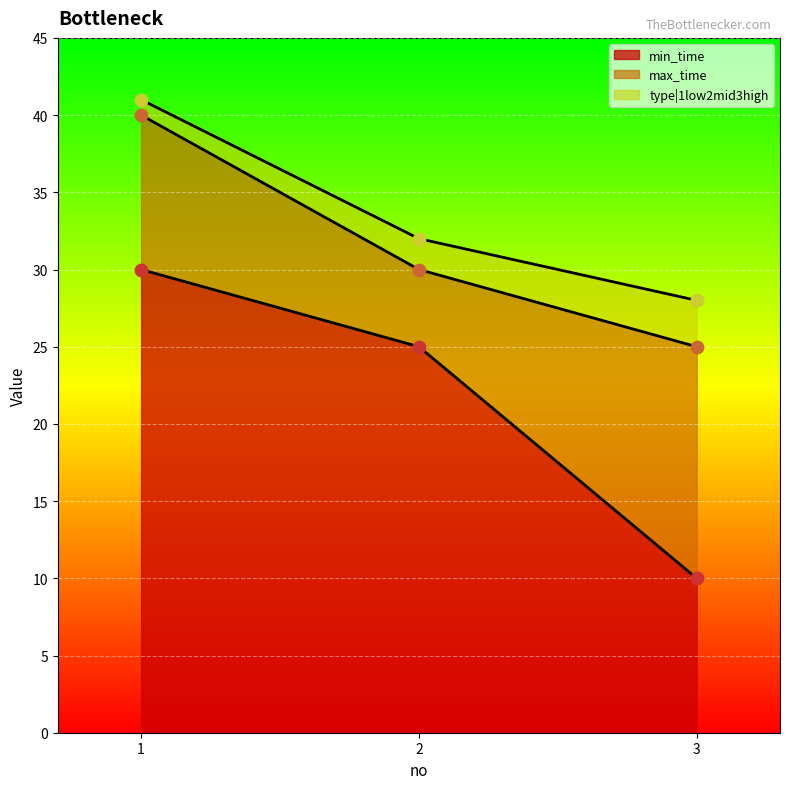

At which category is the sum across all series the highest?

1